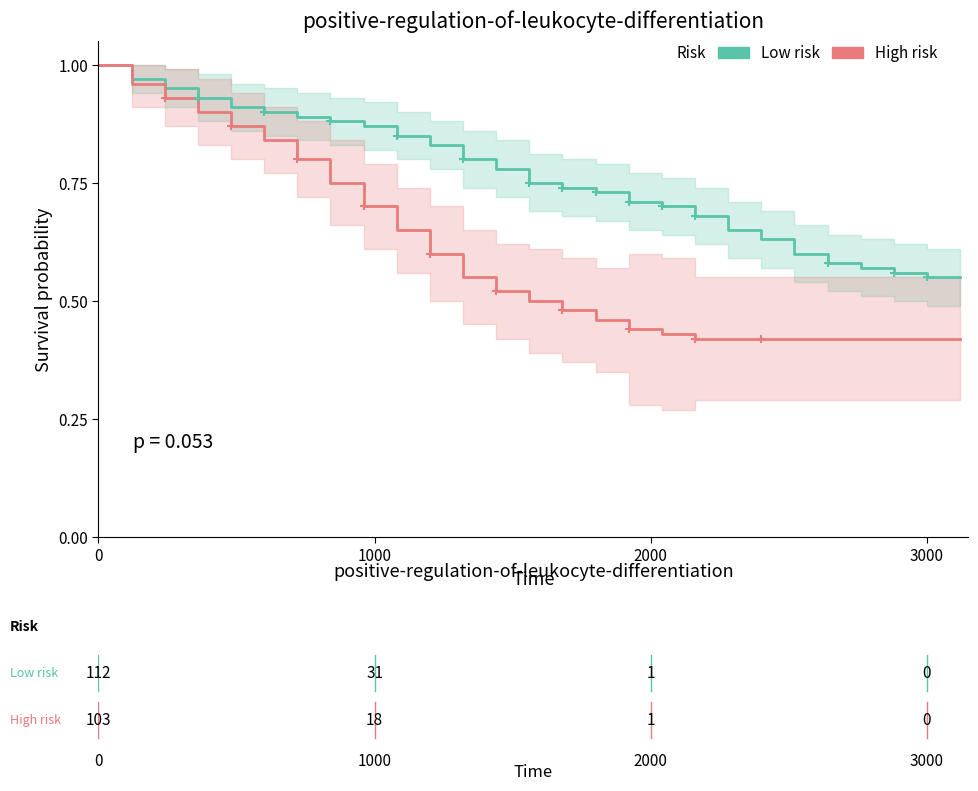

Does the chart have visible grid lines?

No